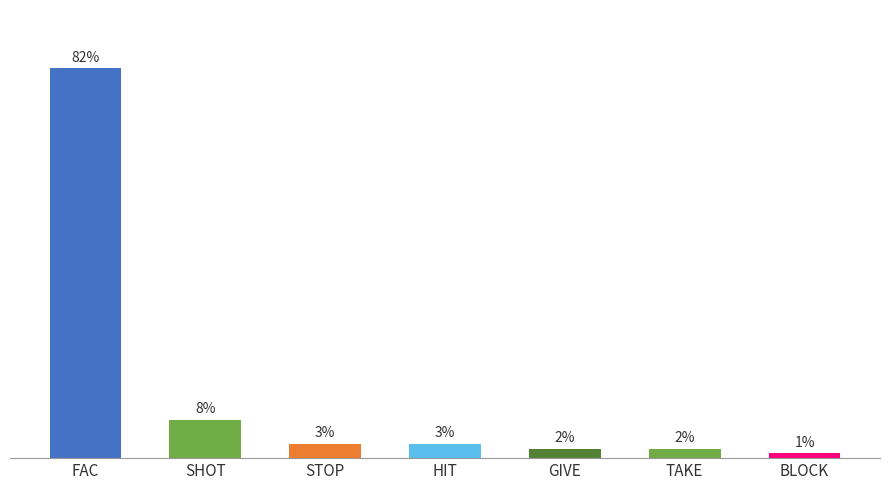

Between SHOT and GIVE, which is larger?

SHOT